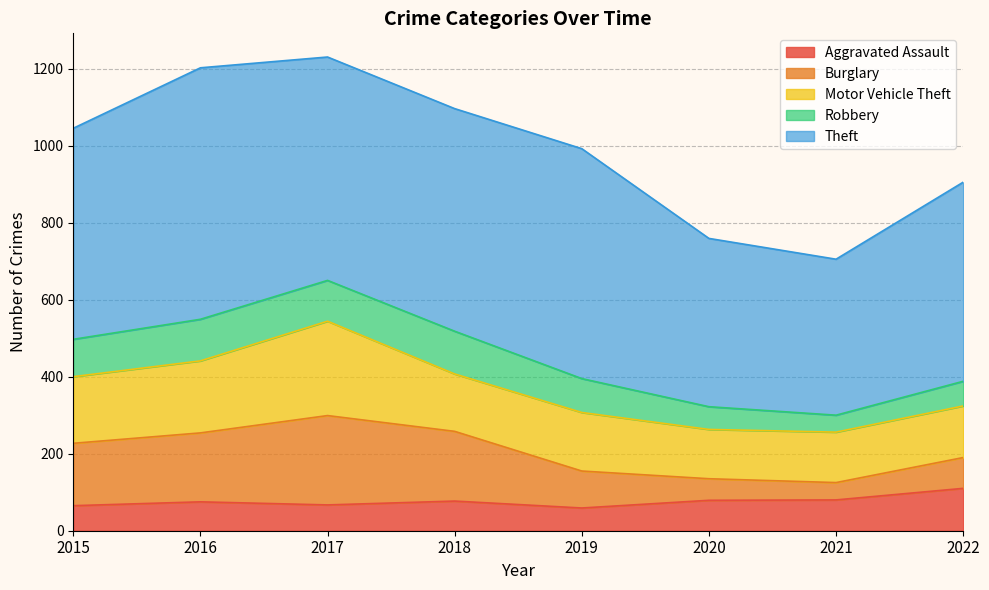

What is the difference between the maximum and minimum values in the Motor Vehicle Theft series?

117